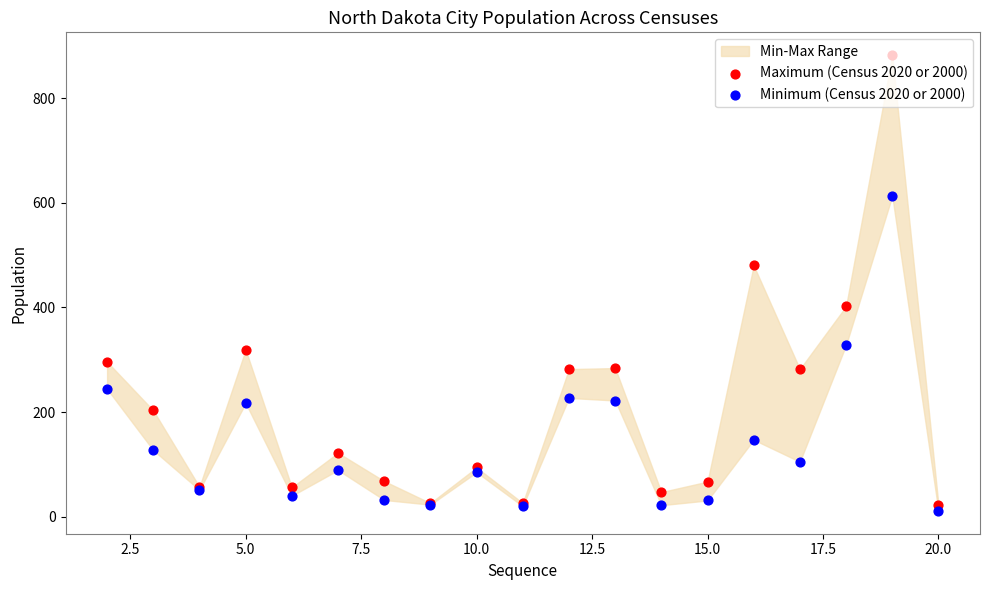

Which series contains the highest Y value?

Maximum (Census 2020 or 2000)